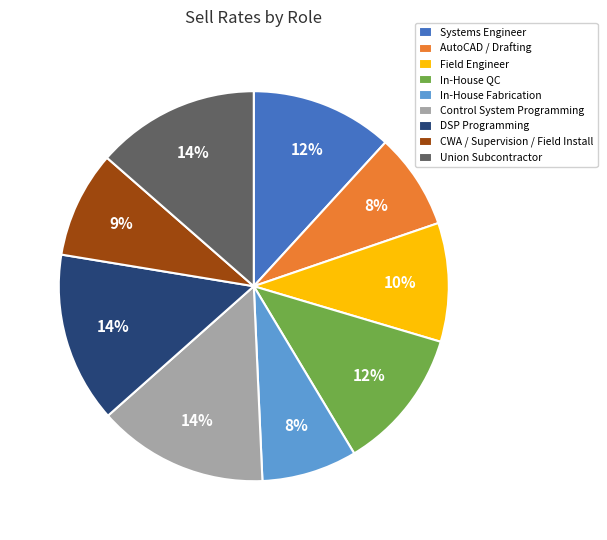

What is the ratio of the value at Control System Programming to the value at Field Engineer?

1.4